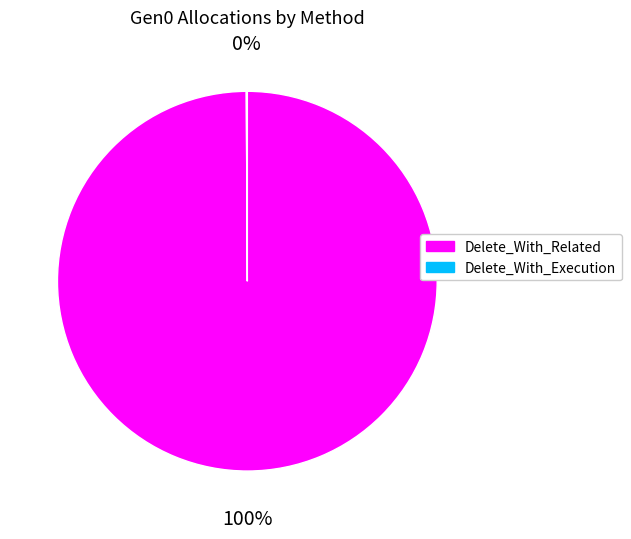

Is Delete_With_Related the majority of the pie?

Yes